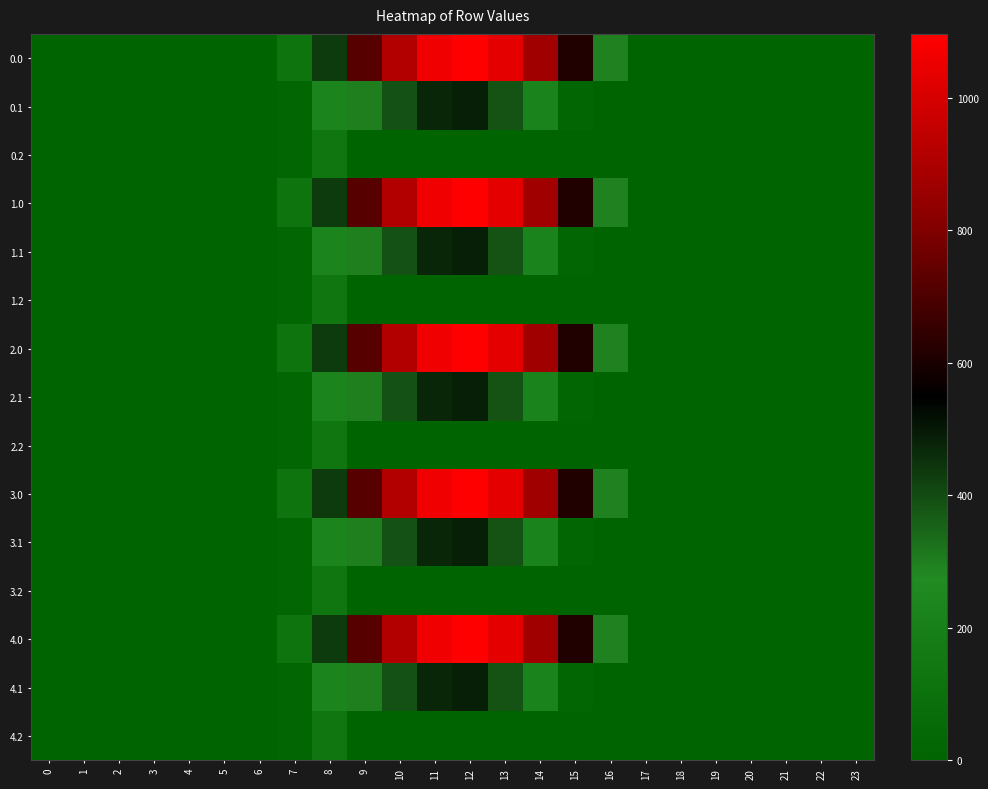

At which category is the sum across all series the highest?

12